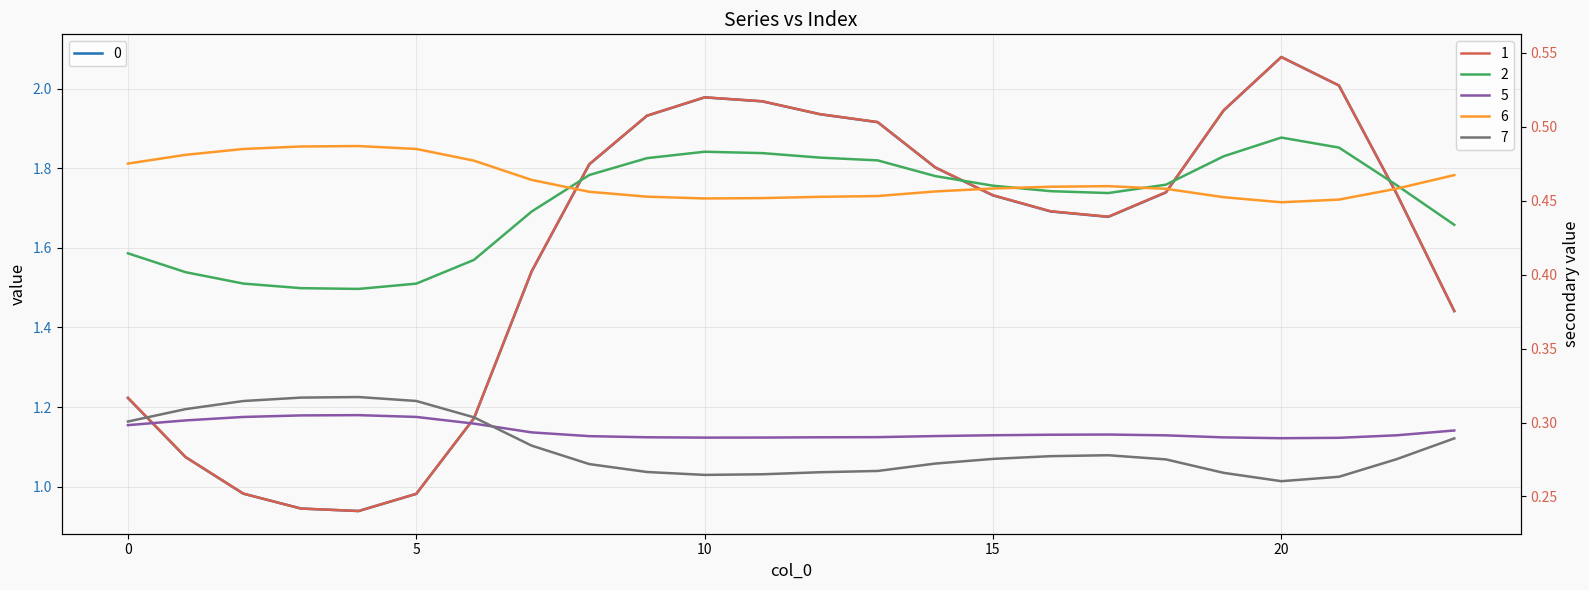

Which category has the lowest value in the 2 series?

4